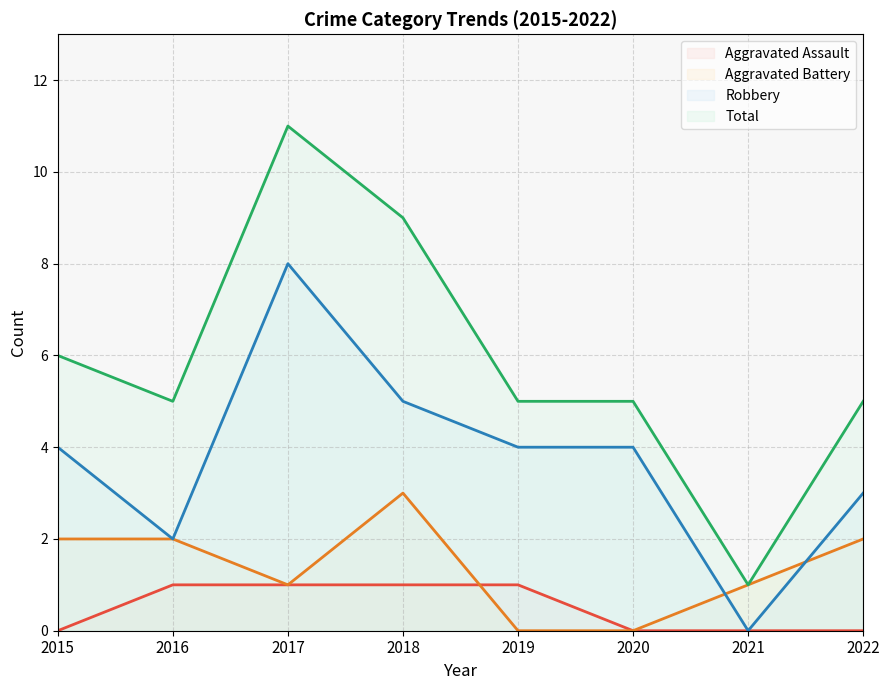

Which series changed the most between 2015 and 2022?

Robbery